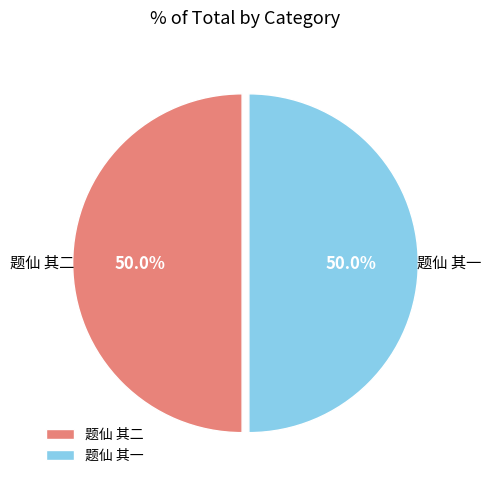

Approximately how many times larger is the value at 题仙 其一 compared to 题仙 其二?

1.0